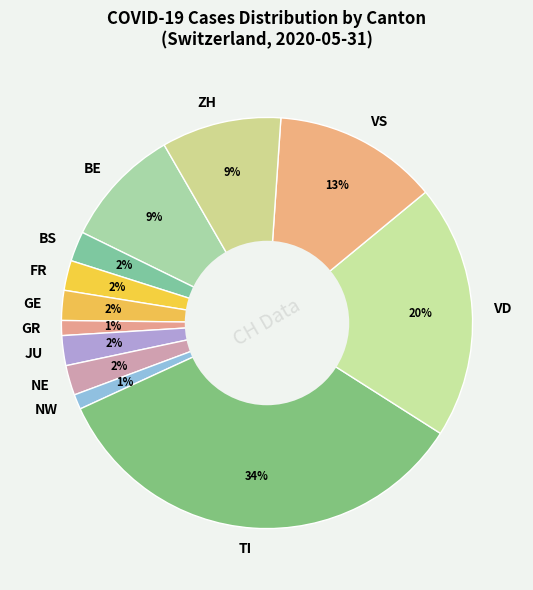

True or false: TI accounts for 26% of the total.

False